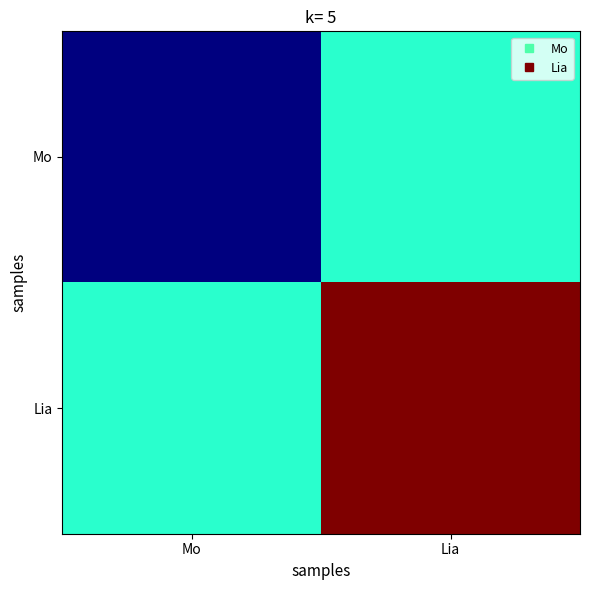

At which category is the sum across all series the highest?

Lia